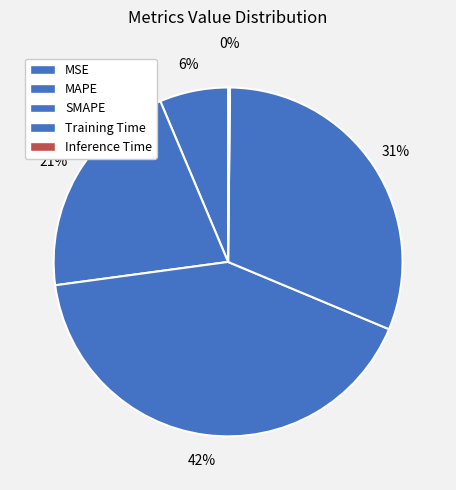

The MAPE slice represents 21% of the pie. True or false?

True